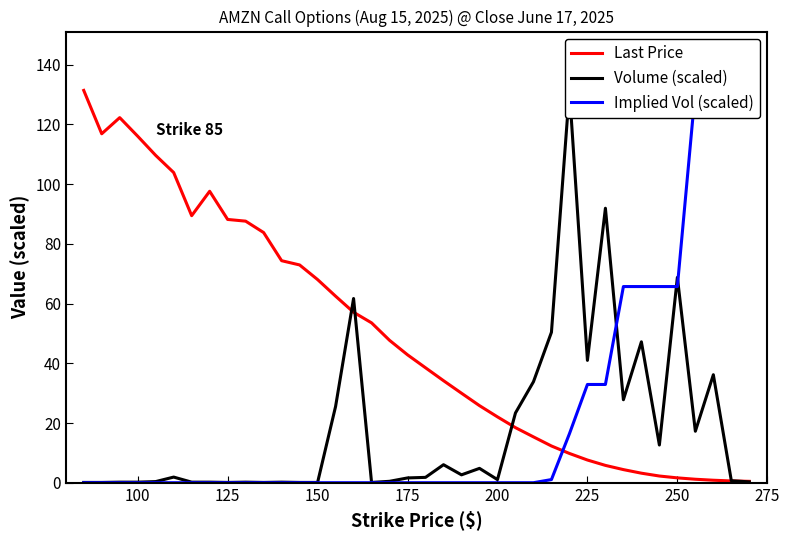

Reading right to left, extract all data points from this chart.

Last Price: 0.5	0.6	0.8	1.2	1.6	2.2	3.2	4.4	5.8	7.6	9.8	12.3	15.3	18.4	22.1	25.8	30.0	34.2	38.5	42.8	47.7	53.5	57.1	62.5	68.0	73.0	74.4	83.8	87.6	88.2	97.6	89.5	103.9	109.7	116.1	122.3	116.9	131.4
Volume (scaled): 0.3	0.7	36.2	17.2	68.8	12.6	47.2	27.8	91.9	41.0	131.4	50.4	33.8	23.4	1.0	4.8	2.6	6.0	1.8	1.6	0.5	0.1	61.7	25.5	0.1	0.1	0.2	0.1	0.2	0.1	0.2	0.2	1.9	0.4	0.2	0.2	0.1	0.1
Implied Vol (scaled): 131.4	131.4	131.4	131.4	65.7	65.7	65.7	65.7	32.9	32.9	16.4	1.1	0.0	0.0	0.0	0.0	0.0	0.0	0.0	0.0	0.0	0.0	0.0	0.0	0.0	0.0	0.0	0.0	0.0	0.0	0.0	0.0	0.0	0.0	0.0	0.0	0.0	0.0